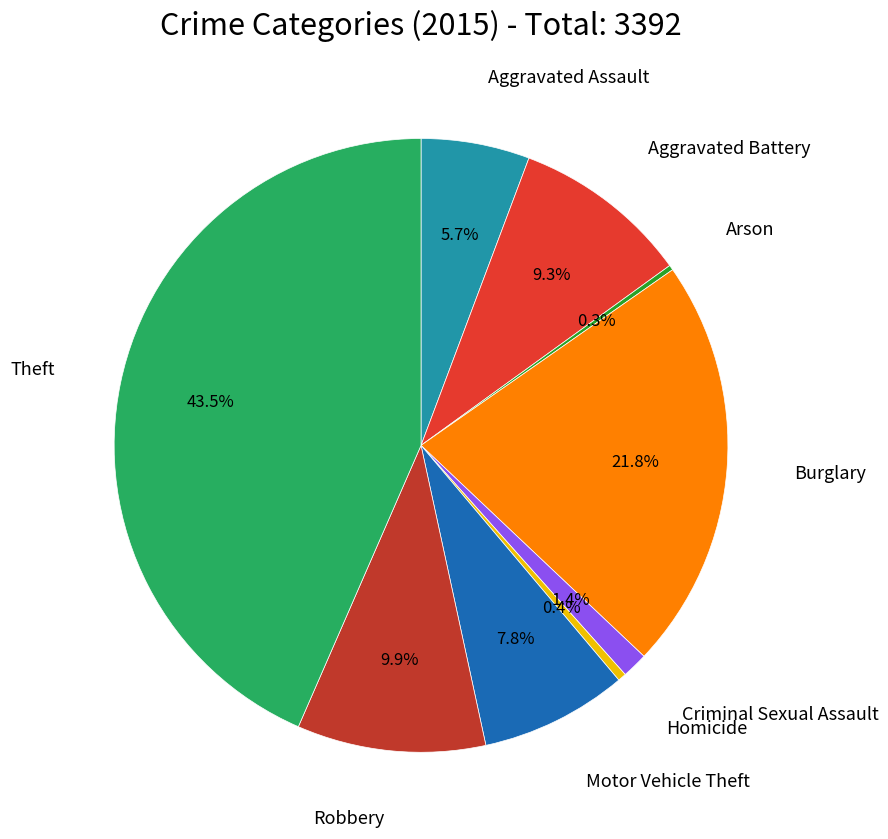

Which category has the biggest portion of the pie?

Theft